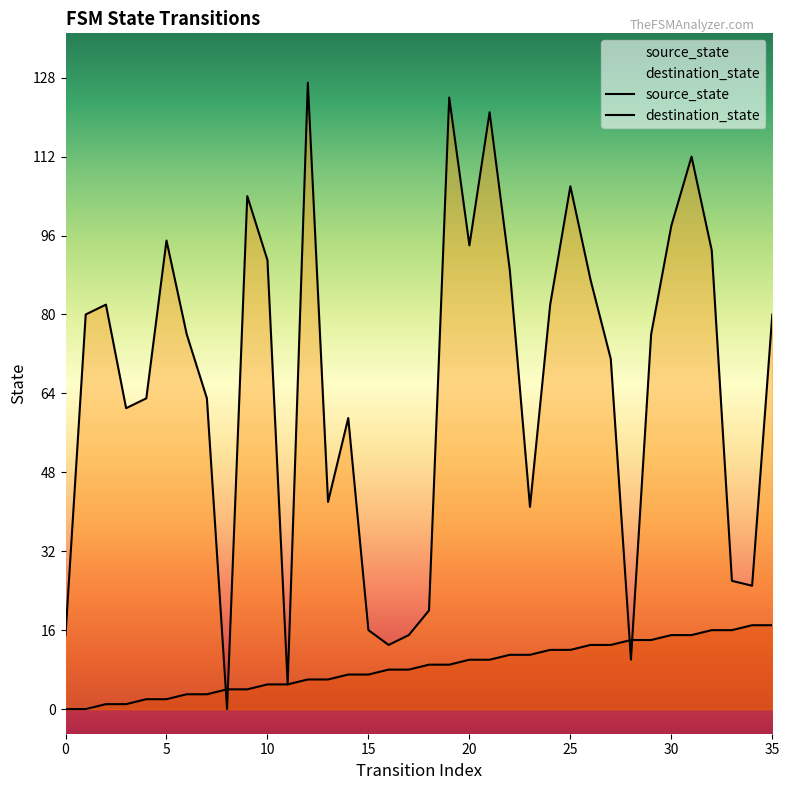

What is the value of the destination_state point at the 30th from the left?

76